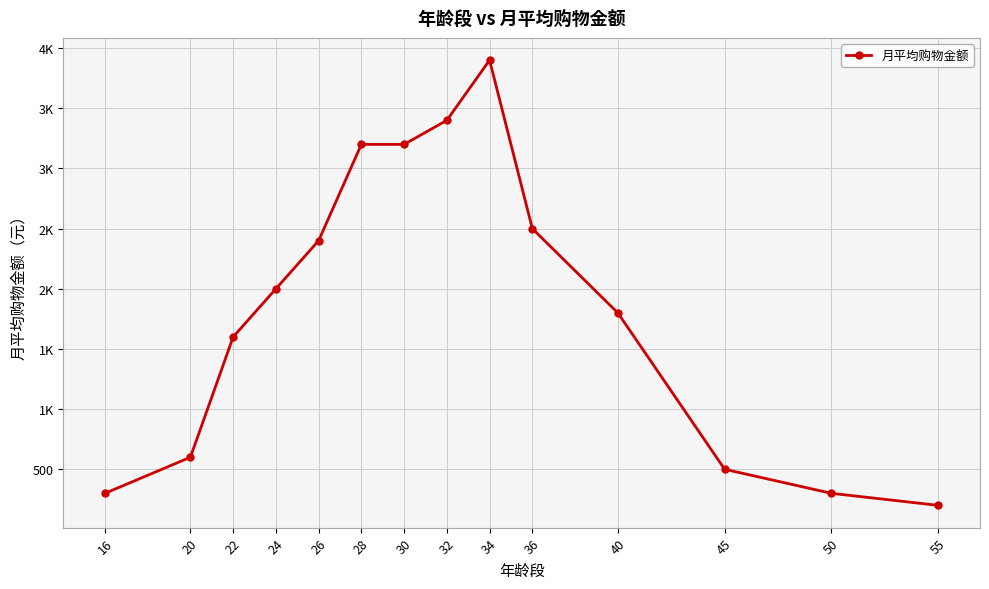

Does the chart have visible grid lines?

Yes